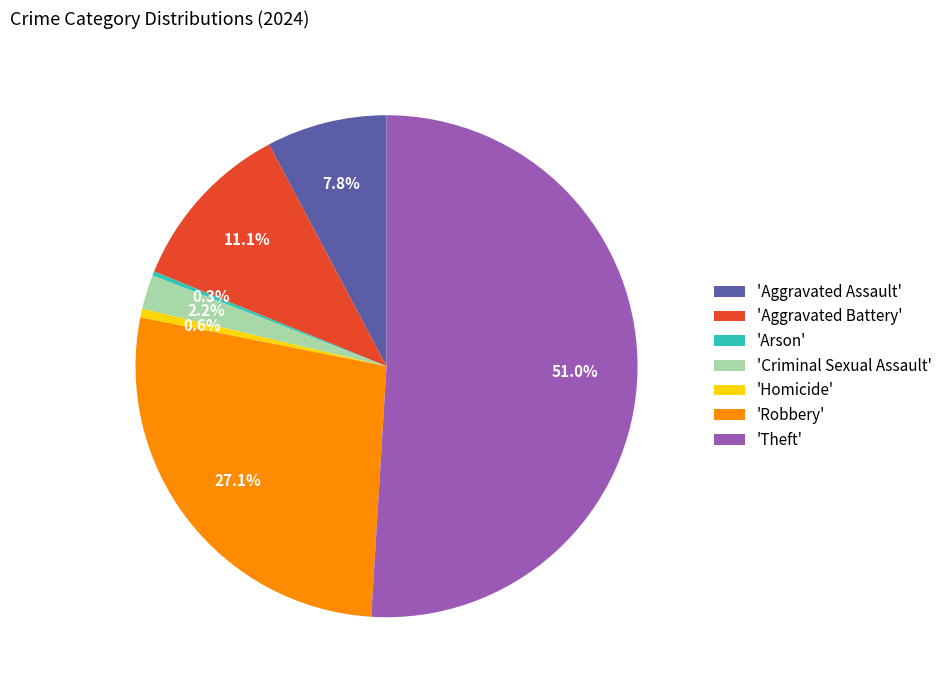

Is 'Theft' the majority of the pie?

Yes